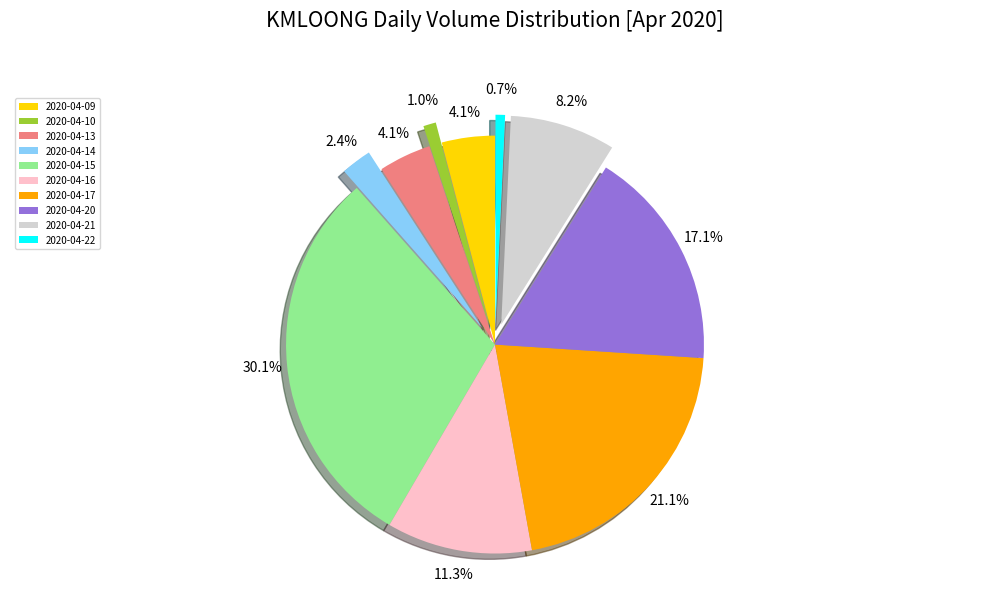

What is the ratio of the value at 2020-04-09 to the value at 2020-04-14?

1.7